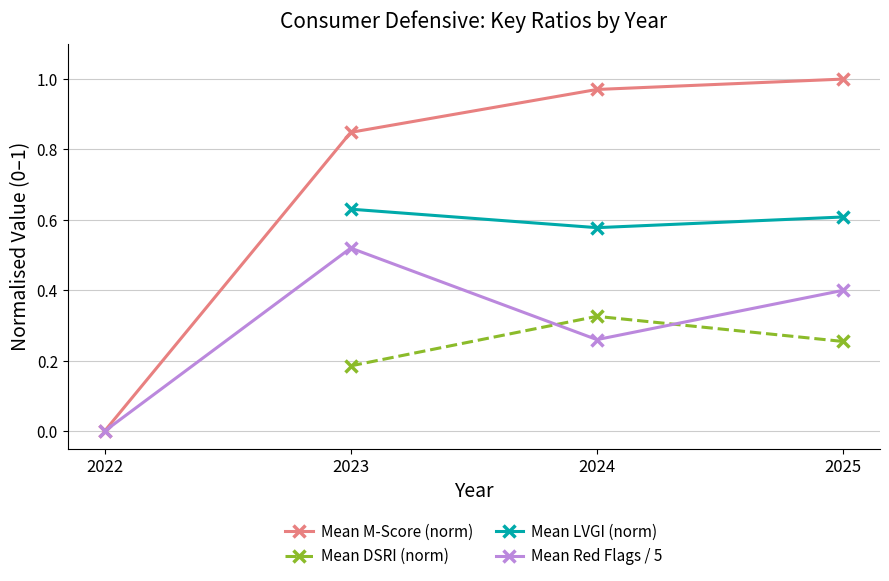

True or false: Mean LVGI (norm) and Mean M-Score (norm) cross at least once.

False